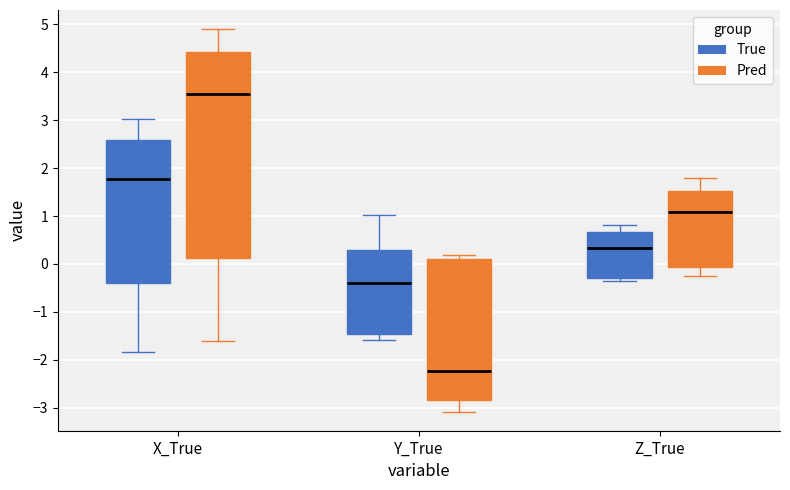

Reading left to right, read every box against the y-axis: the position of its median line, the range the box covers, and the ends of its whiskers. The values are not printed on the chart, so give them approximately, as read against the axis.

X_True (True): median 1.8, box -0.4 to 2.6, whiskers -1.8 to 3.0
X_True (Pred): median 3.6, box 0.1 to 4.4, whiskers -1.6 to 4.9
Y_True (True): median -0.4, box -1.5 to 0.3, whiskers -1.6 to 1.0
Y_True (Pred): median -2.2, box -2.8 to 0.1, whiskers -3.1 to 0.2
Z_True (True): median 0.3, box -0.3 to 0.7, whiskers -0.4 to 0.8
Z_True (Pred): median 1.1, box -0.1 to 1.5, whiskers -0.3 to 1.8